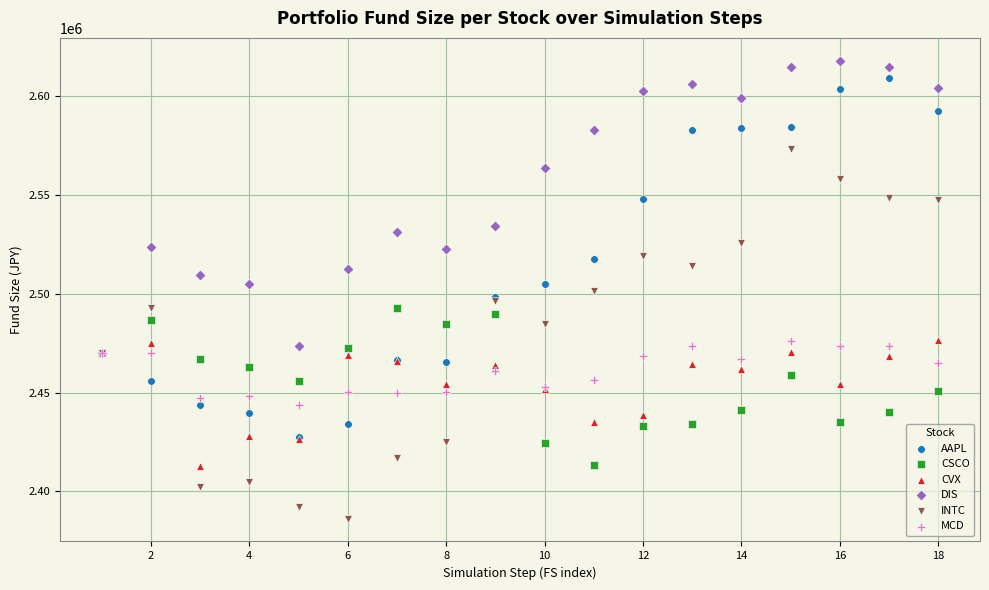

Which series contains the highest Y value?

DIS